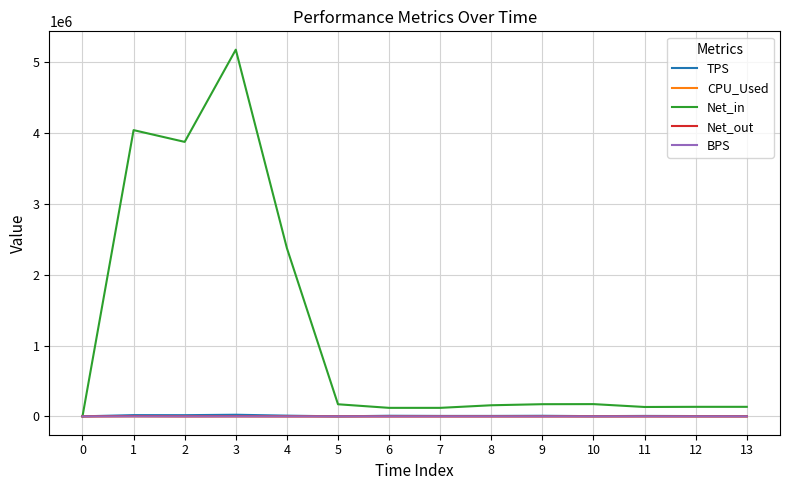

Which series has the largest total across all categories?

Net_in